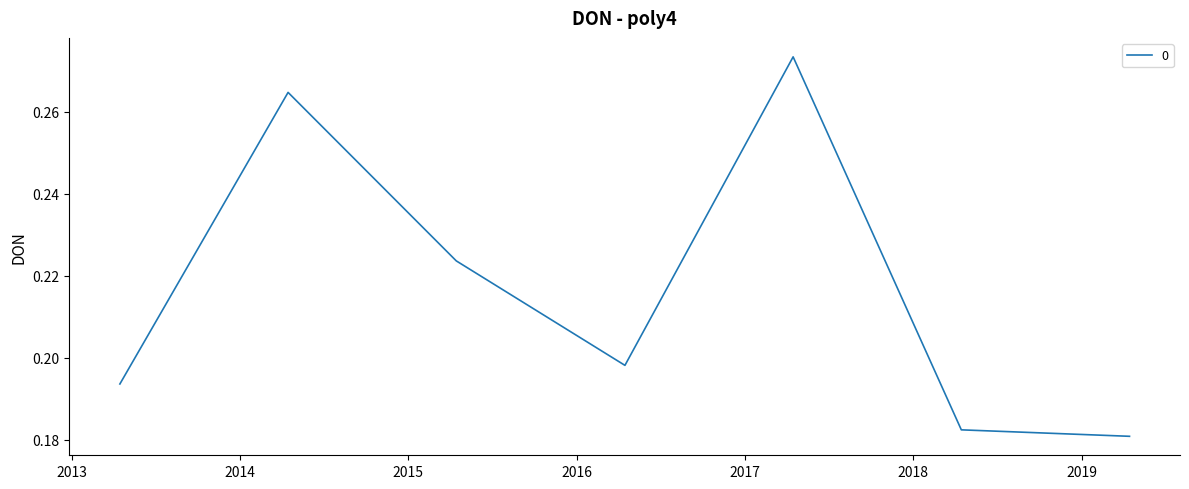

How many values are between 0 and 1?

7